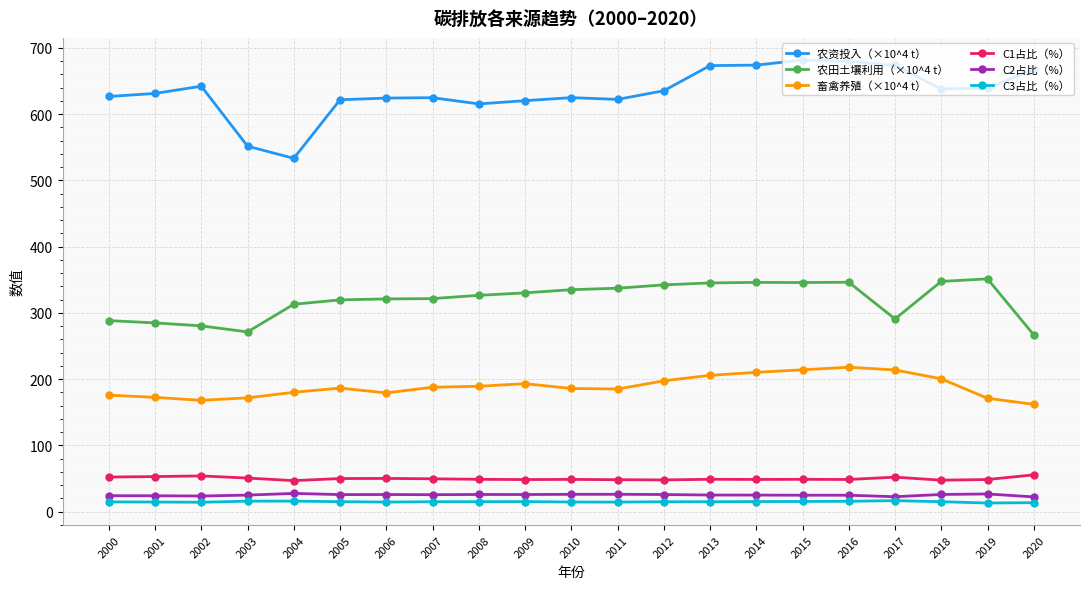

What is the minimum value for 农资投入（×10^4 t）?

533.2